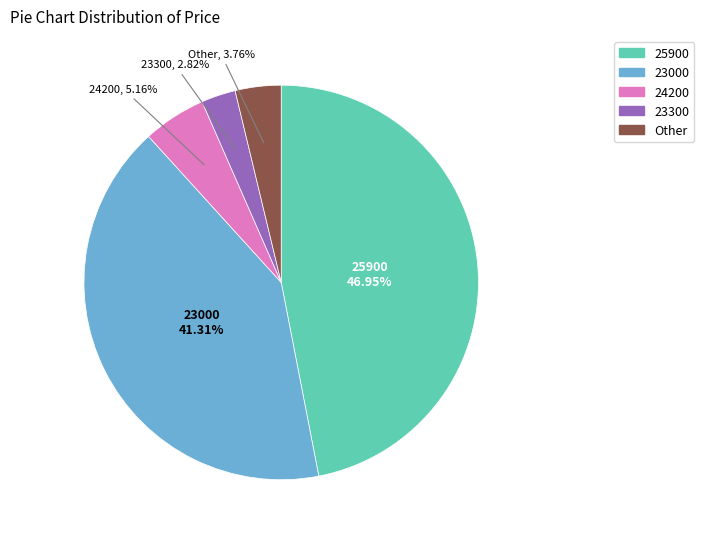

Count the number of slices in the pie.

5